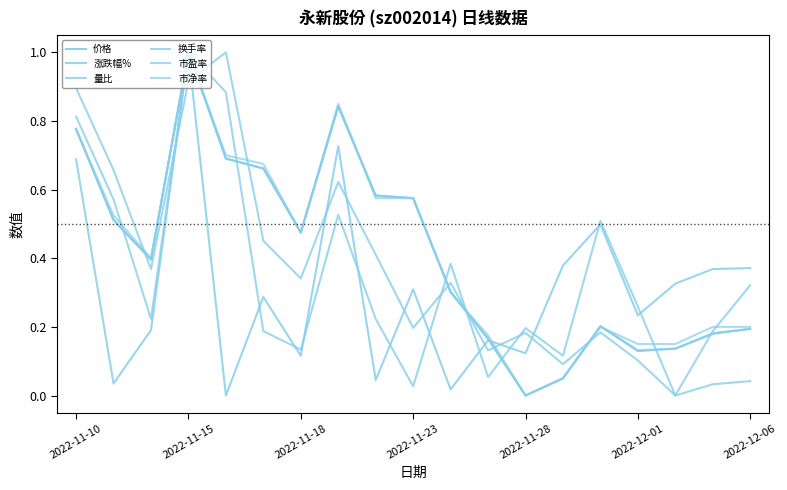

Reading left to right, list all the values displayed in this chart.

价格: 0.8	0.5	0.4	1.0	0.7	0.7	0.5	0.8	0.6	0.6	0.3	0.2	0.0	0.1	0.2	0.1	0.1	0.2	0.2
涨跌幅%: 0.7	0.0	0.2	1.0	0.0	0.3	0.1	0.7	0.0	0.3	0.0	0.2	0.1	0.4	0.5	0.2	0.3	0.4	0.4
量比: 0.8	0.6	0.2	1.0	0.9	0.2	0.1	0.5	0.2	0.0	0.4	0.1	0.2	0.1	0.5	0.3	0.0	0.2	0.3
换手率: 0.9	0.7	0.4	0.9	1.0	0.5	0.3	0.6	0.4	0.2	0.3	0.1	0.2	0.1	0.2	0.1	0.0	0.0	0.0
市盈率: 0.8	0.5	0.4	1.0	0.7	0.7	0.5	0.8	0.6	0.6	0.3	0.2	0.0	0.0	0.2	0.1	0.1	0.2	0.2
市净率: 0.8	0.5	0.4	1.0	0.7	0.7	0.5	0.8	0.6	0.6	0.3	0.2	0.0	0.0	0.2	0.1	0.1	0.2	0.2